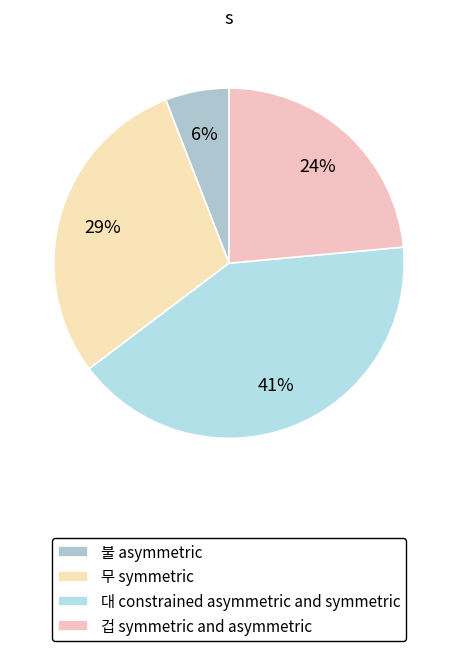

What is the change in value from 불 to 무?

+4